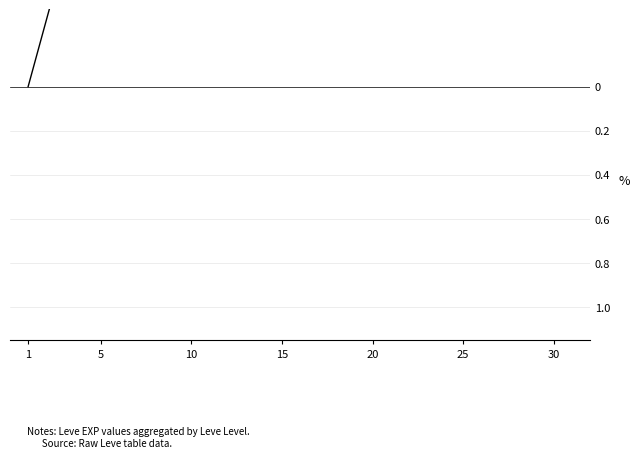

Is this an area chart (filled region under the line)?

No